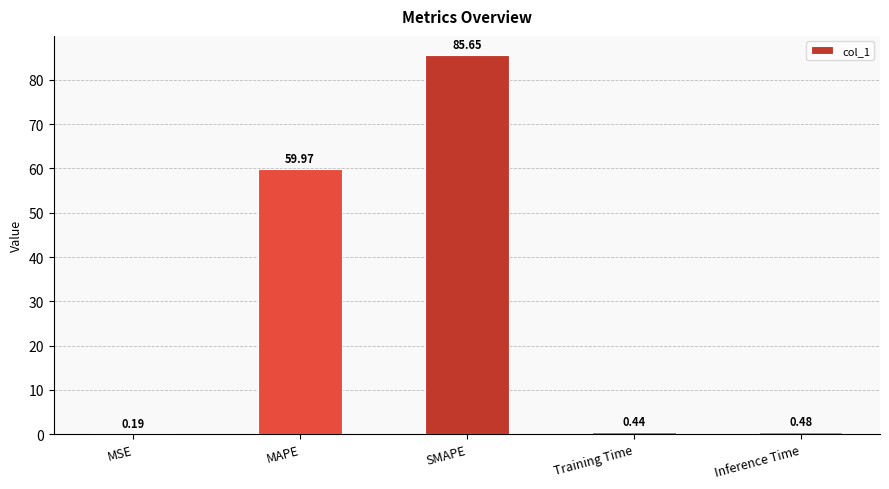

What is the ratio of the value at MAPE to the value at SMAPE?

0.7